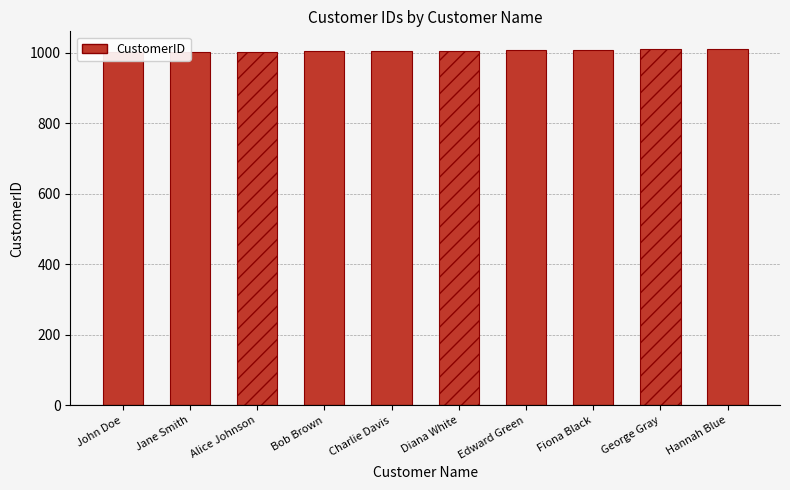

Are the bars horizontal?

No